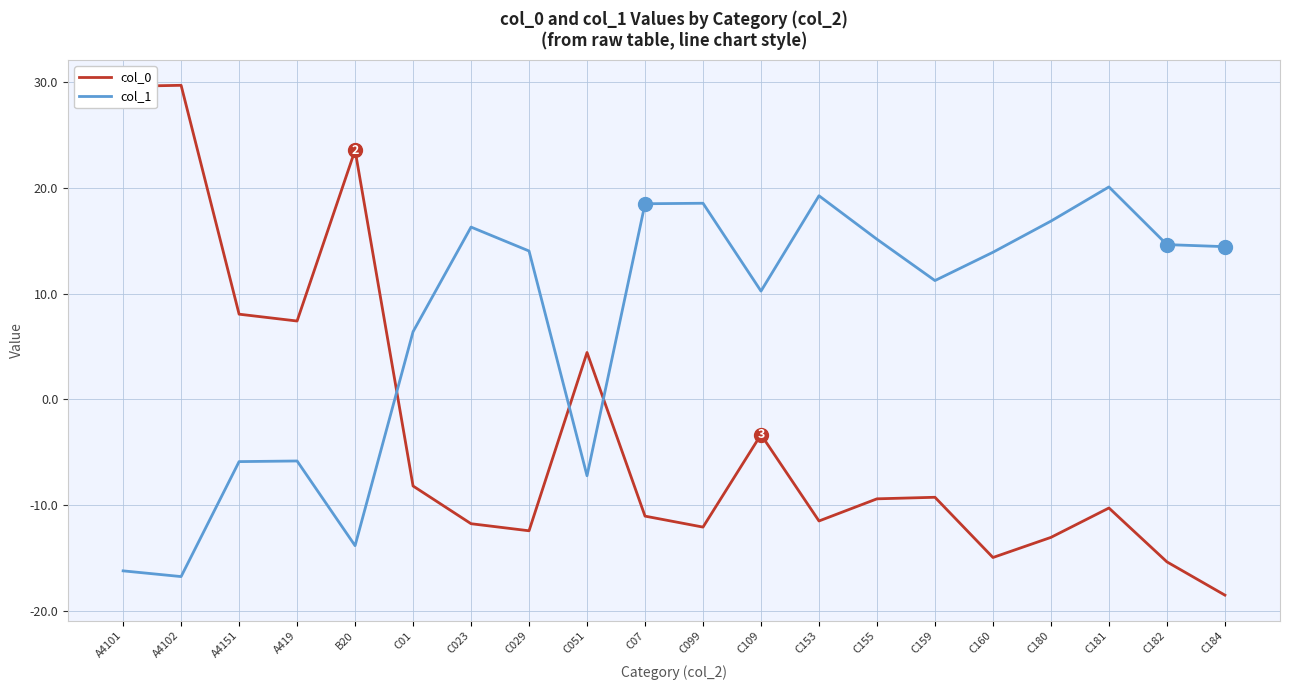

Between B20 and C023, which series saw the biggest shift?

col_0